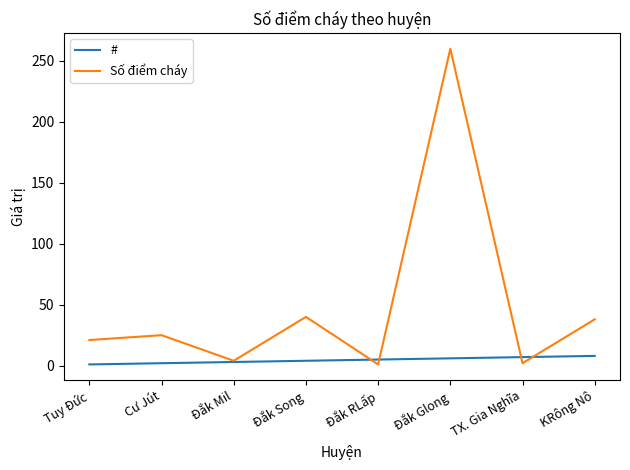

What value does the # series have at Đắk Mil?

3